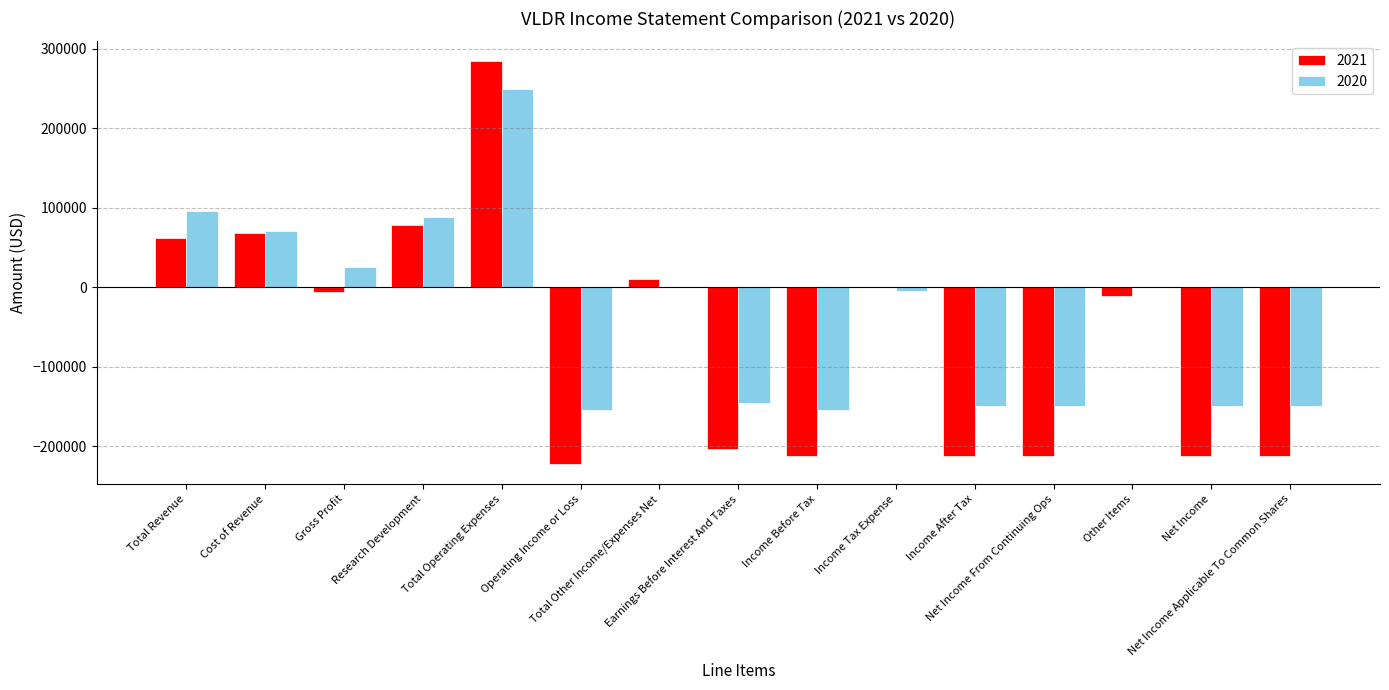

What is the greatest value displayed?

284000